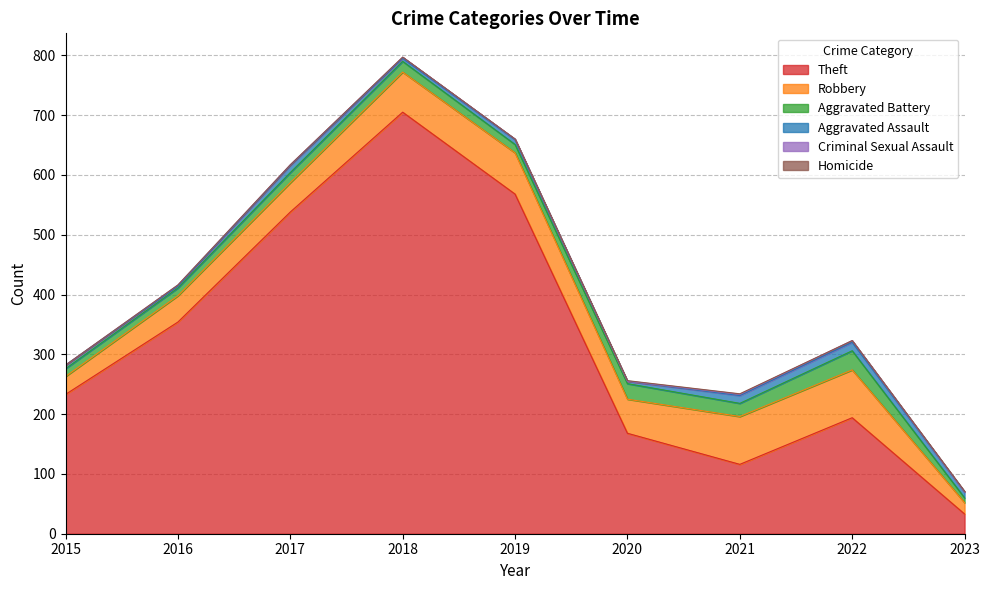

What is the difference between the second highest and second lowest values in the Aggravated Assault series?

9